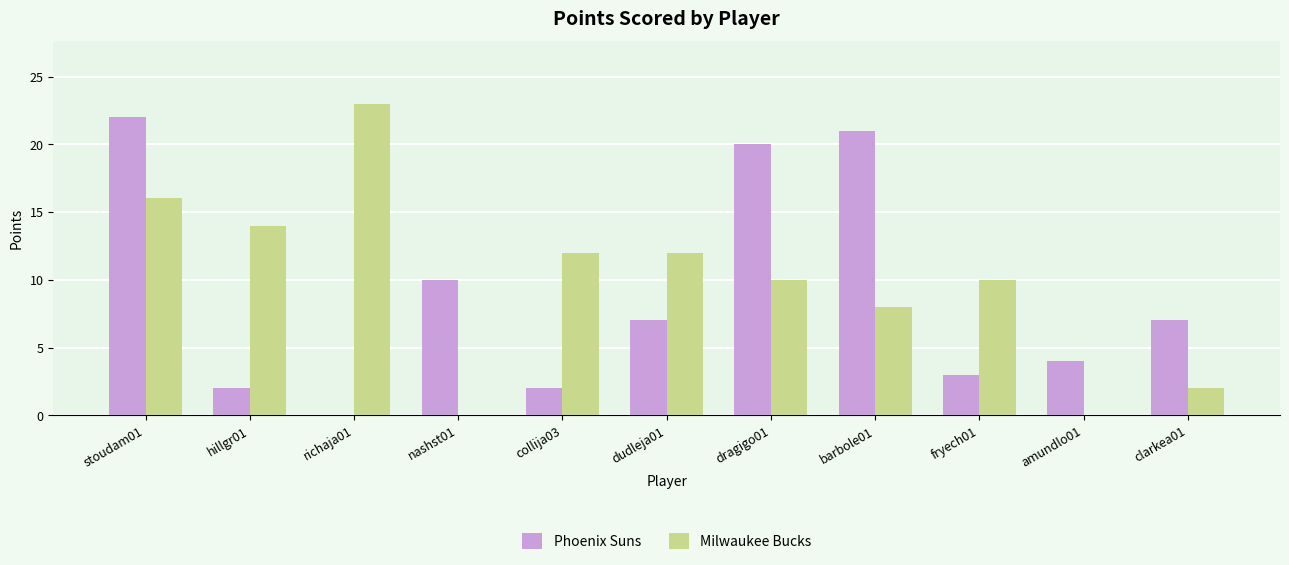

What is the spread (max minus min) of values at amundlo01?

4